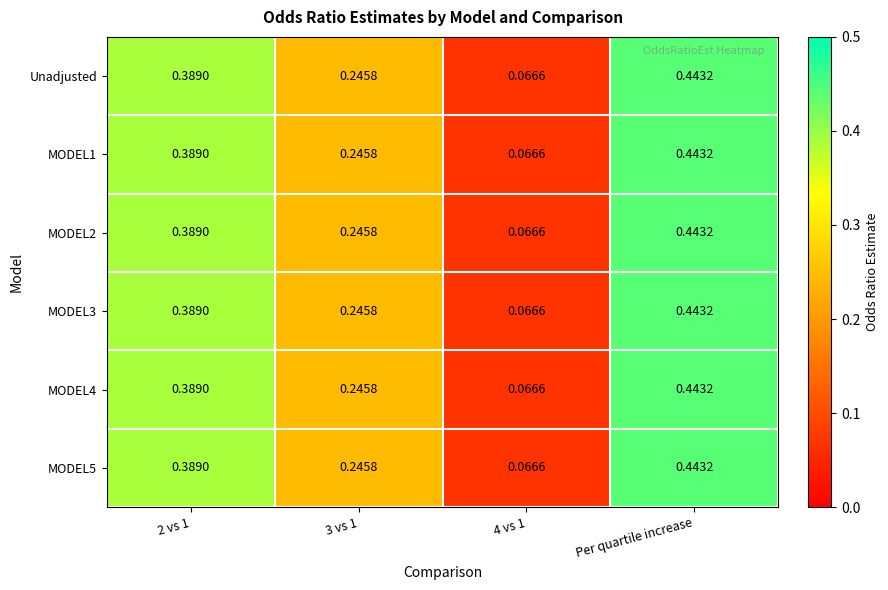

Is the value of MODEL5 at 3 vs 1 greater than the value of MODEL3 at 4 vs 1?

Yes